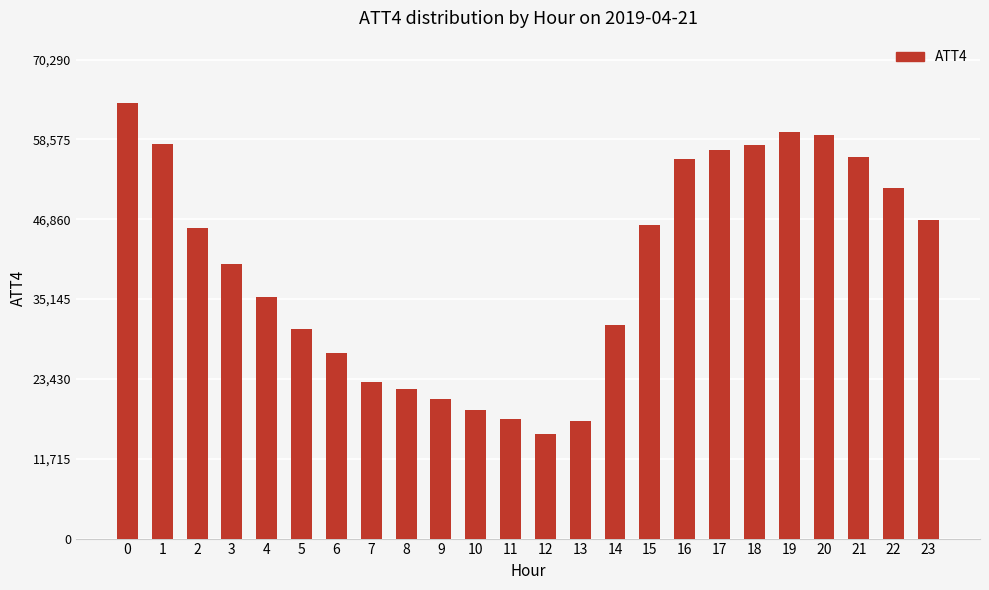

Is it true that the value at 5 is 48359?

False